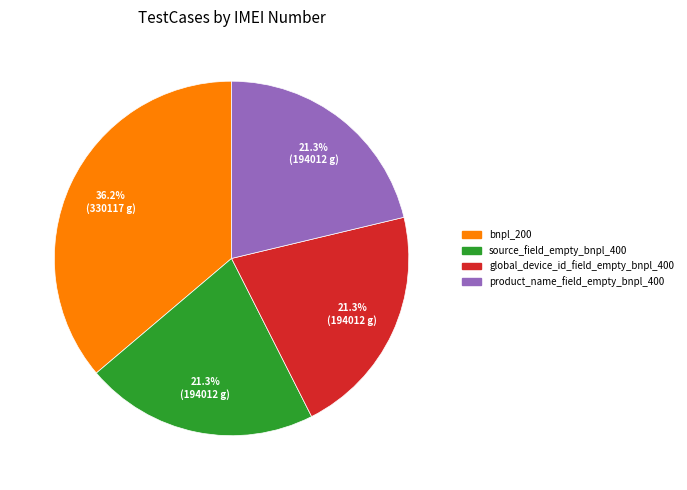

Does product_name_field_empty_bnpl_400 represent more than half of the total?

No